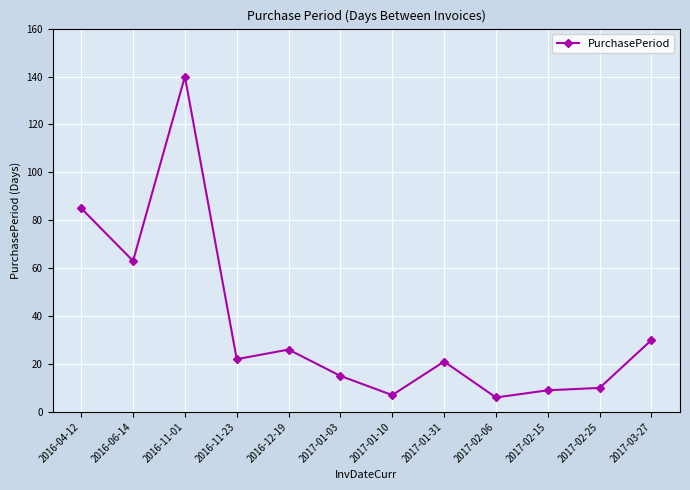

Approximately how many times larger is the value at 2016-11-23 compared to 2016-12-19?

0.8